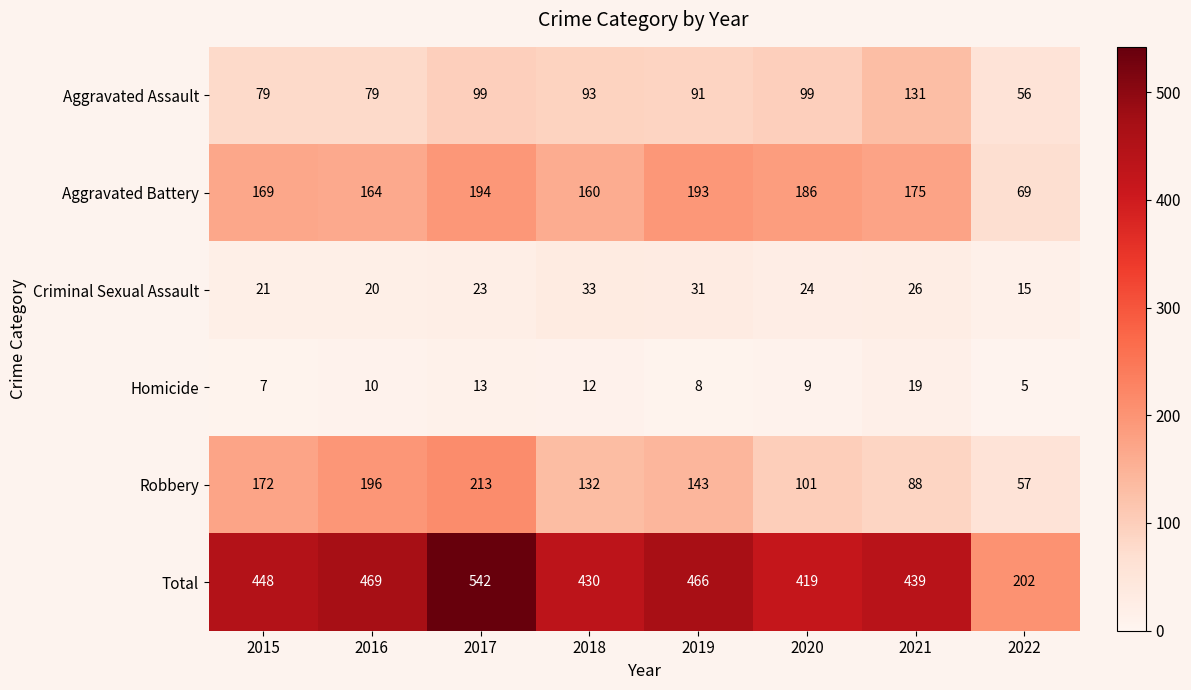

At which category does the chart reach its minimum across all series?

2022